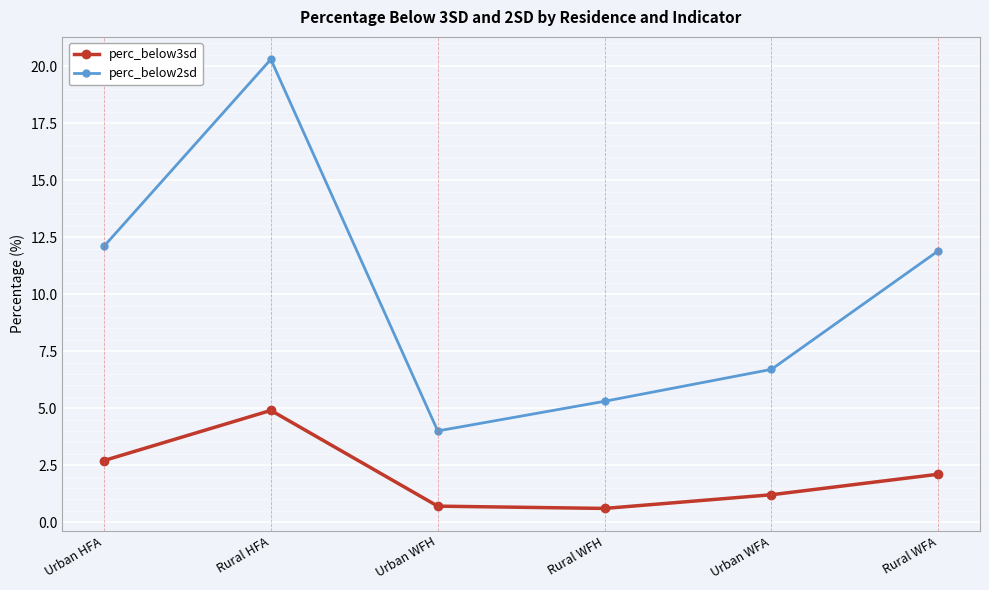

At how many categories does at least one series exceed 8?

3